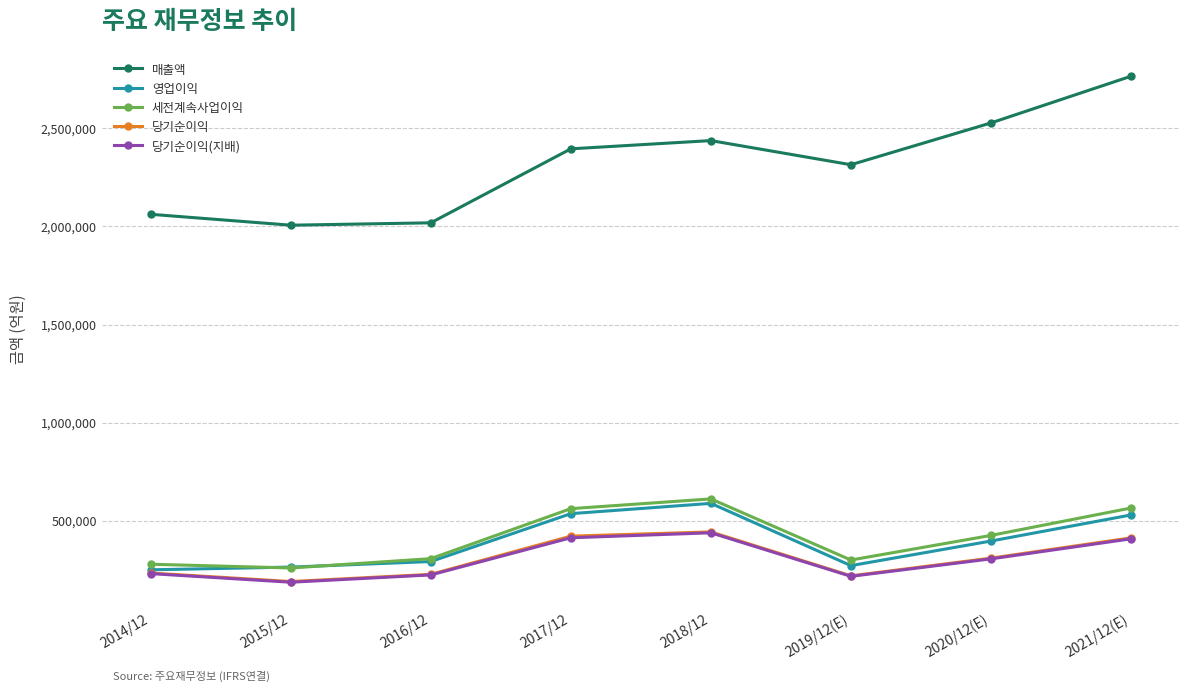

How many values in the 당기순이익 series are below 309790?

4